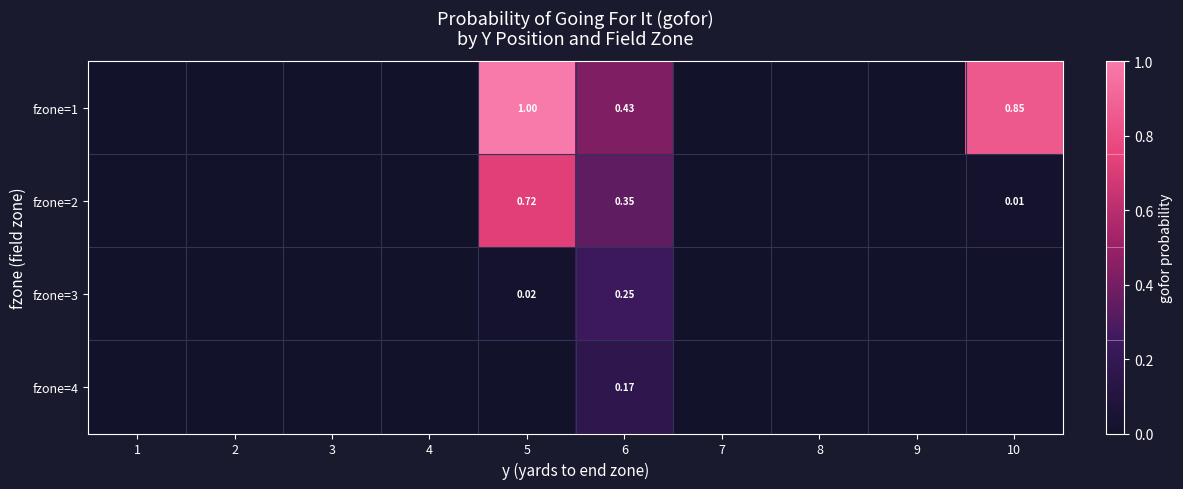

Which has a higher value, 9 or 6?

6